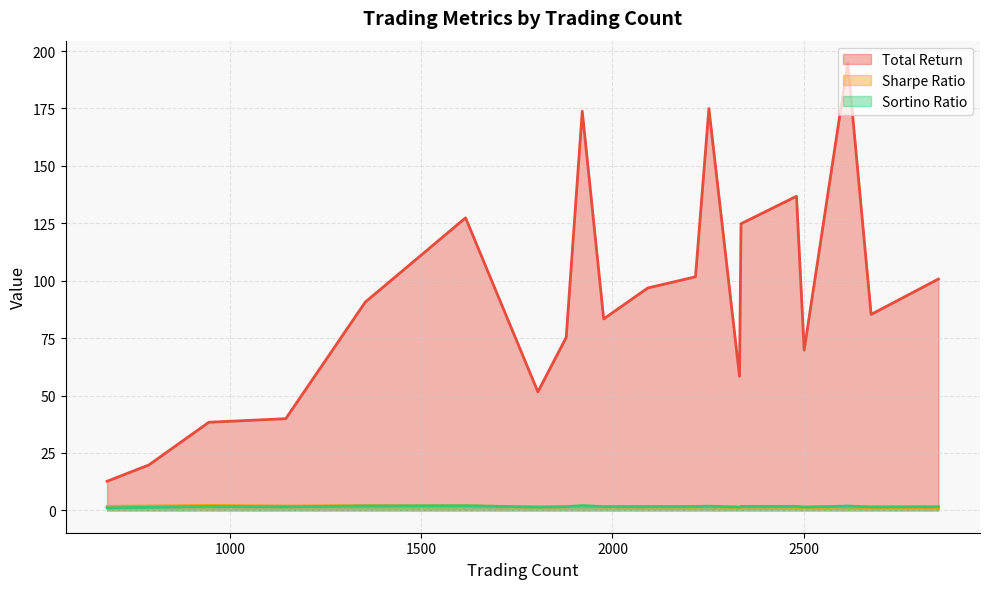

How many lines are shown in the chart?

3